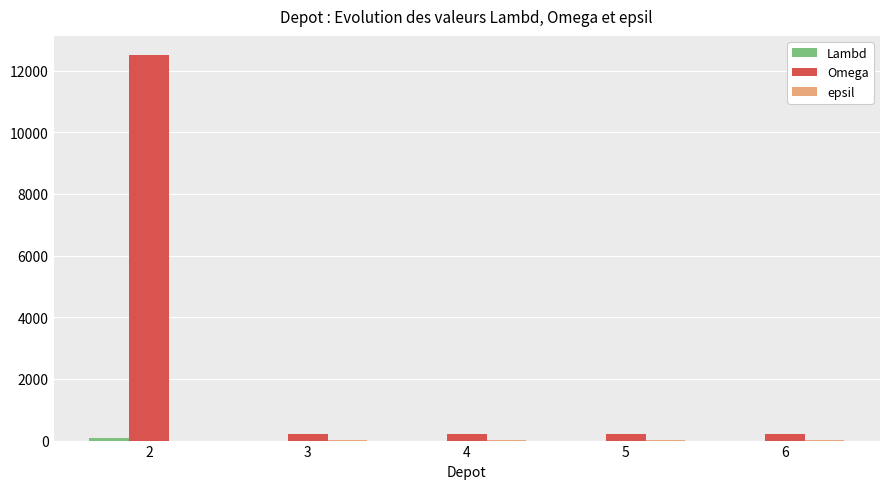

Which series has the largest total across all categories?

Omega